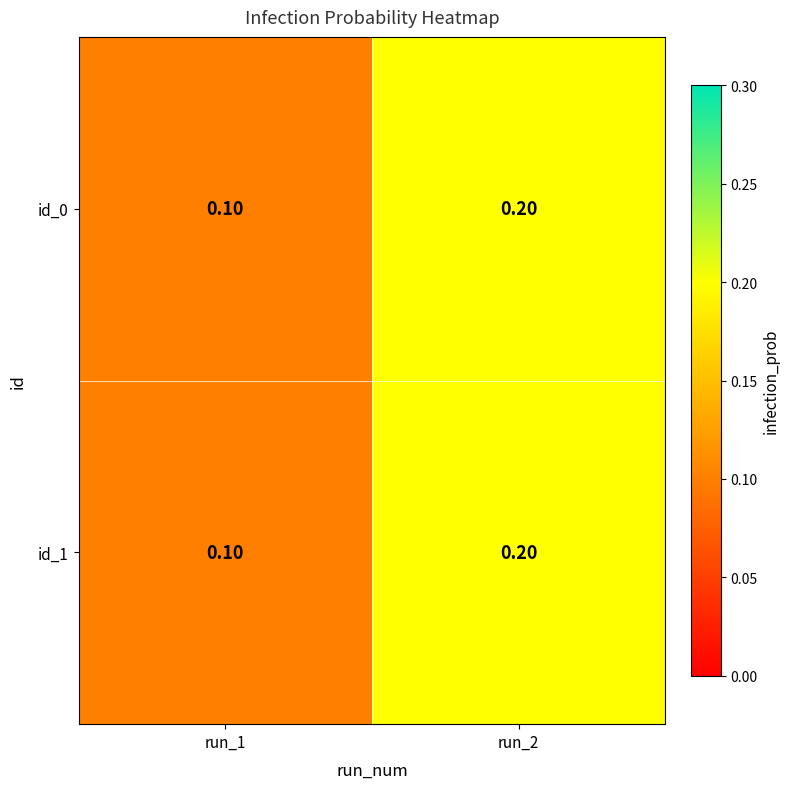

What is the minimum value shown in the chart?

0.1